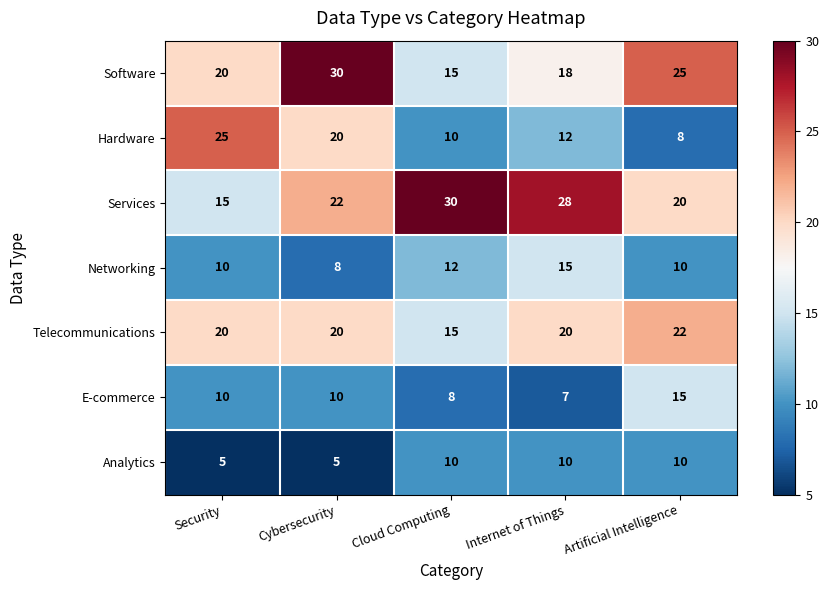

At how many categories does at least one series exceed 19?

5